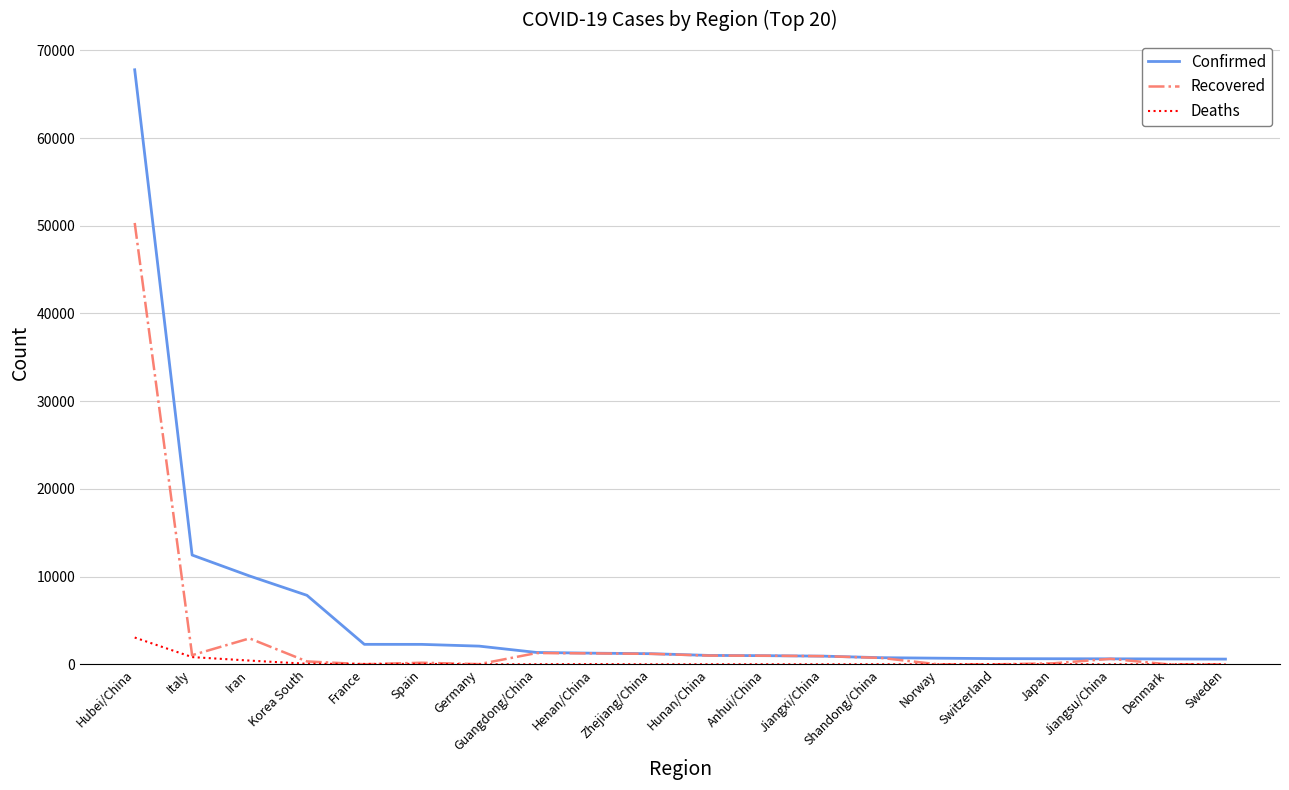

At which label does Deaths first exceed 8?

Hubei/China